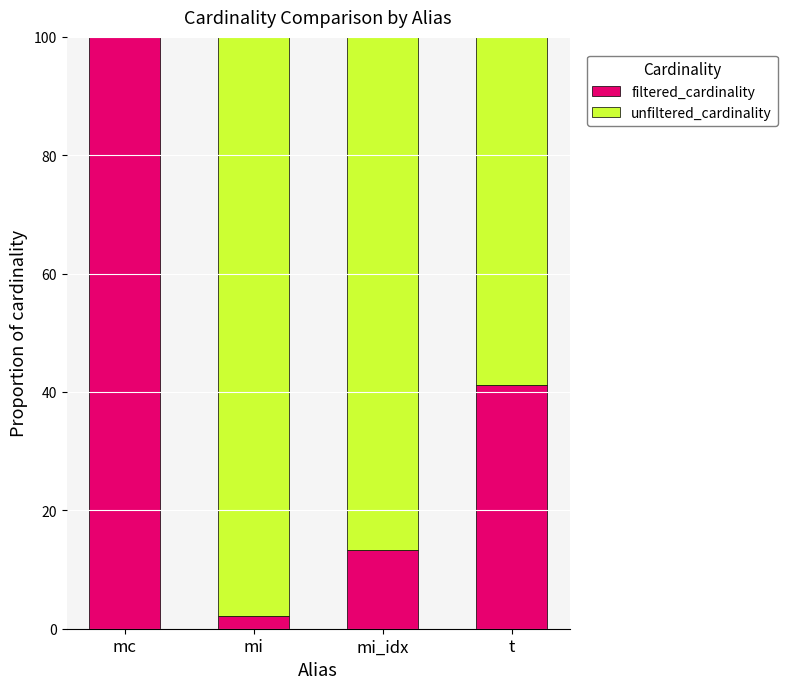

What is the total value across all series at mc?

100.0